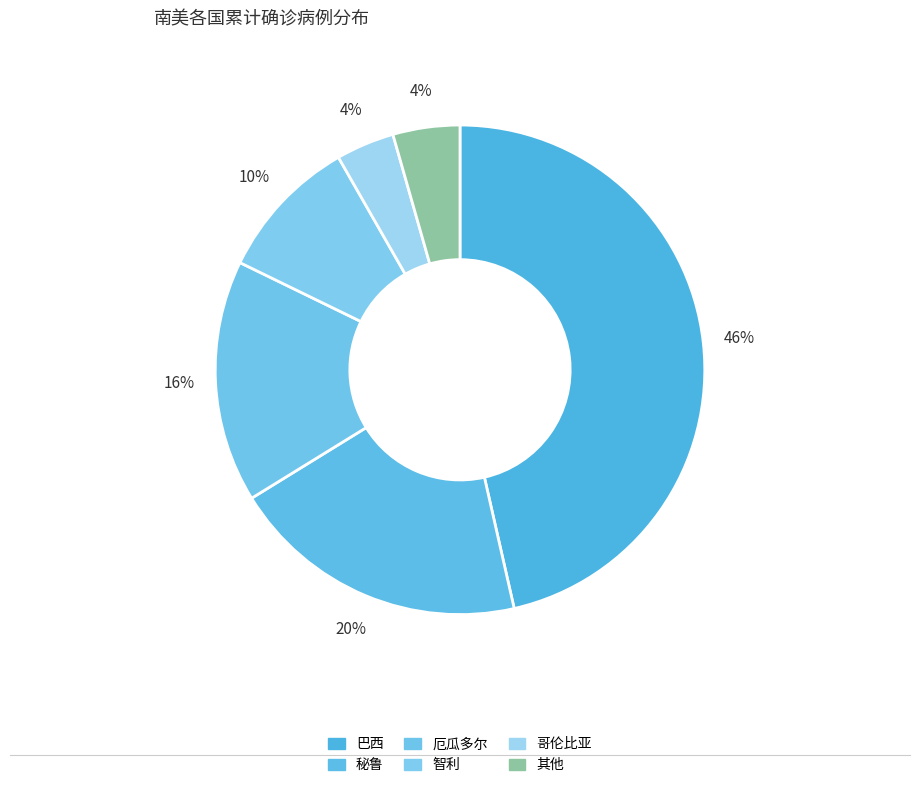

True or false: 哥伦比亚 accounts for 15% of the total.

False